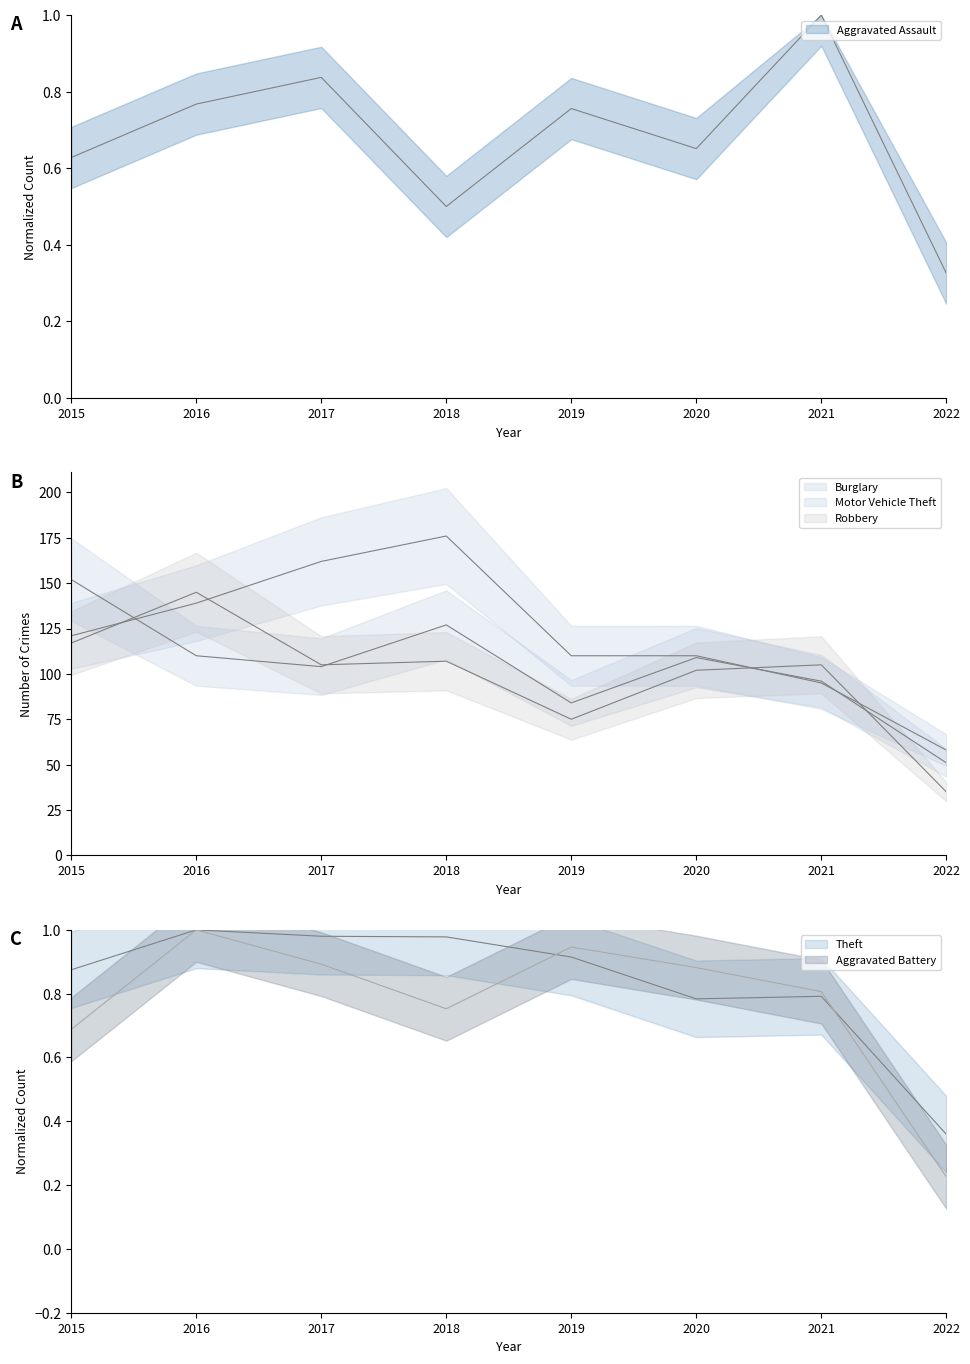

True or false: Burglary has a value of 94.1 at 2022.

False